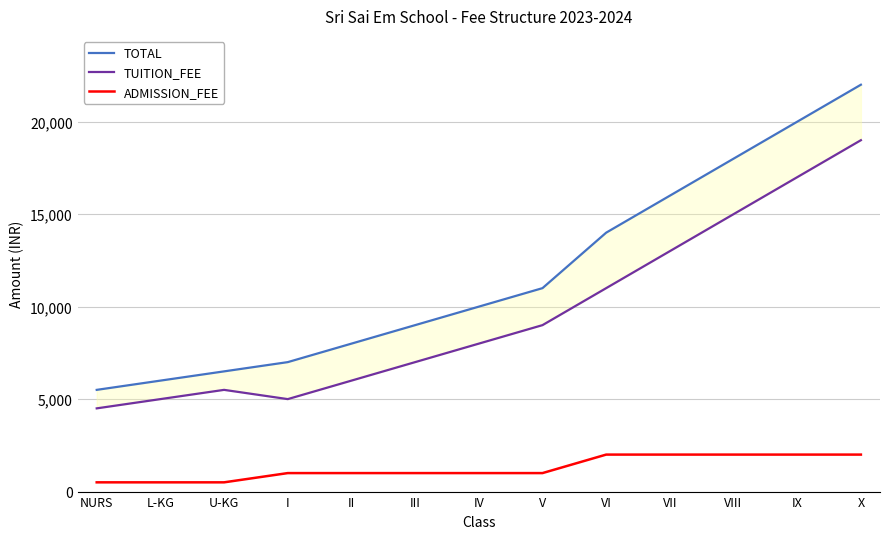

What is the difference between the TUITION_FEE values at X and I?

14000